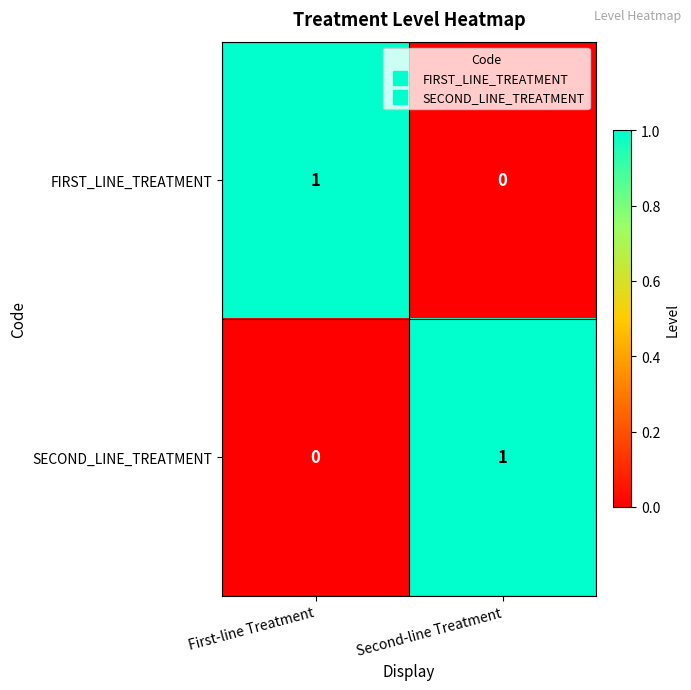

At First-line Treatment, list the series in order from smallest to largest.

SECOND_LINE_TREATMENT, FIRST_LINE_TREATMENT